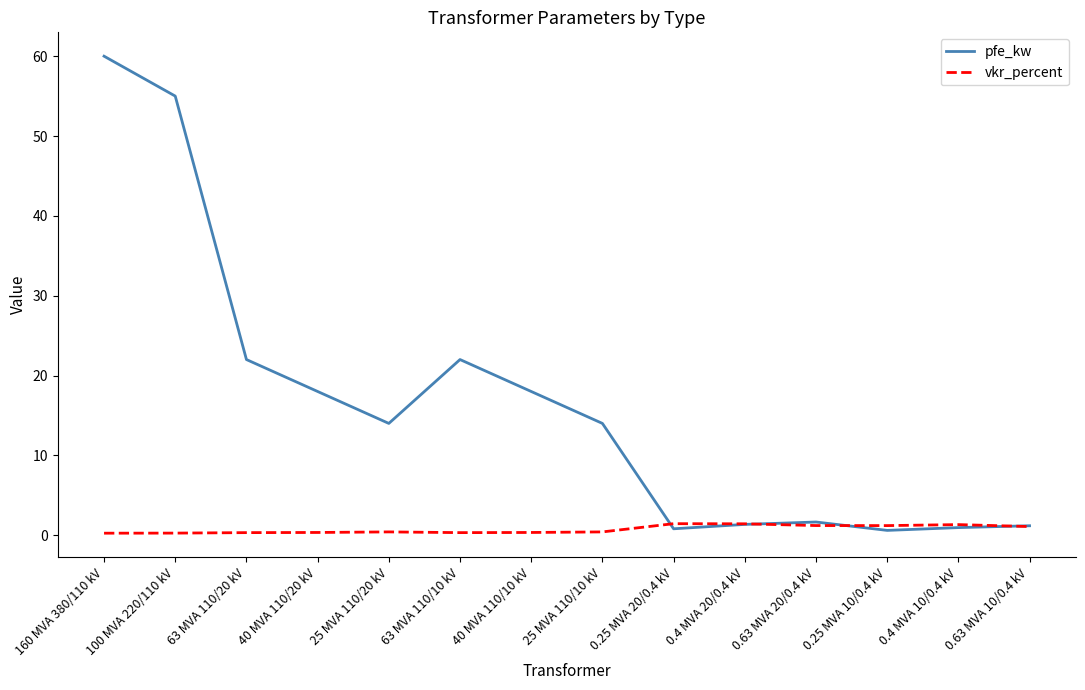

True or false: pfe_kw has a value of 18.0 at 40 MVA 110/10 kV.

True